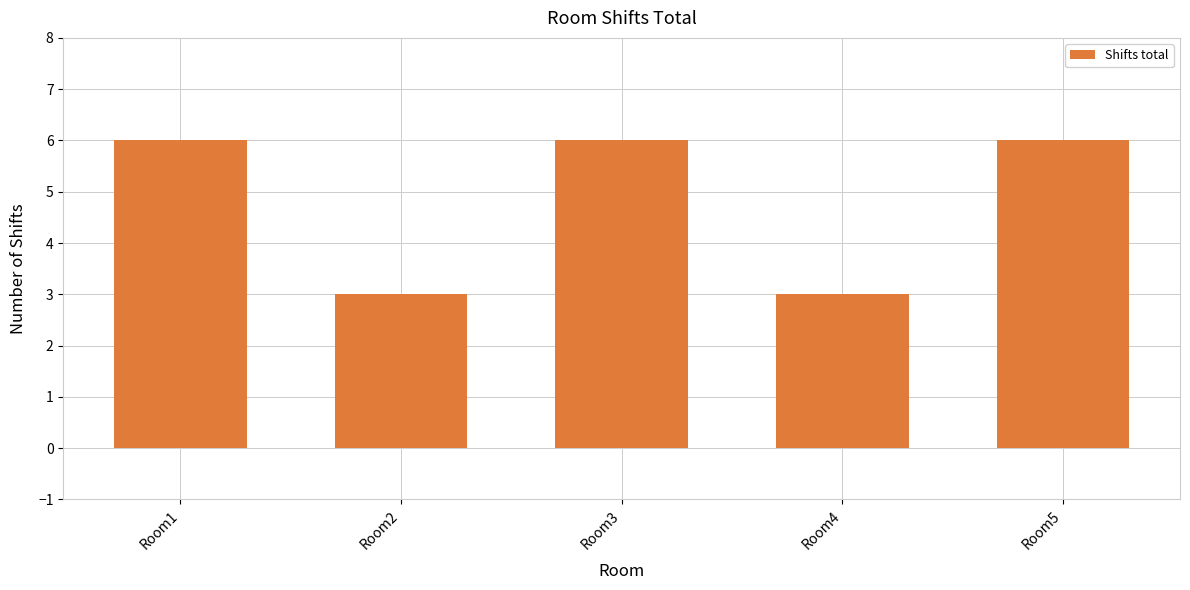

Count the values in the range 3 to 6.

5